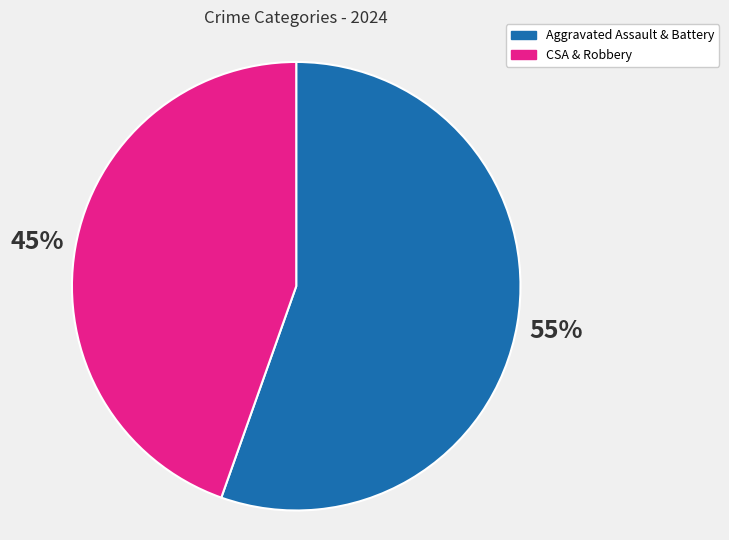

To the nearest percent, what is the average slice percentage?

50%